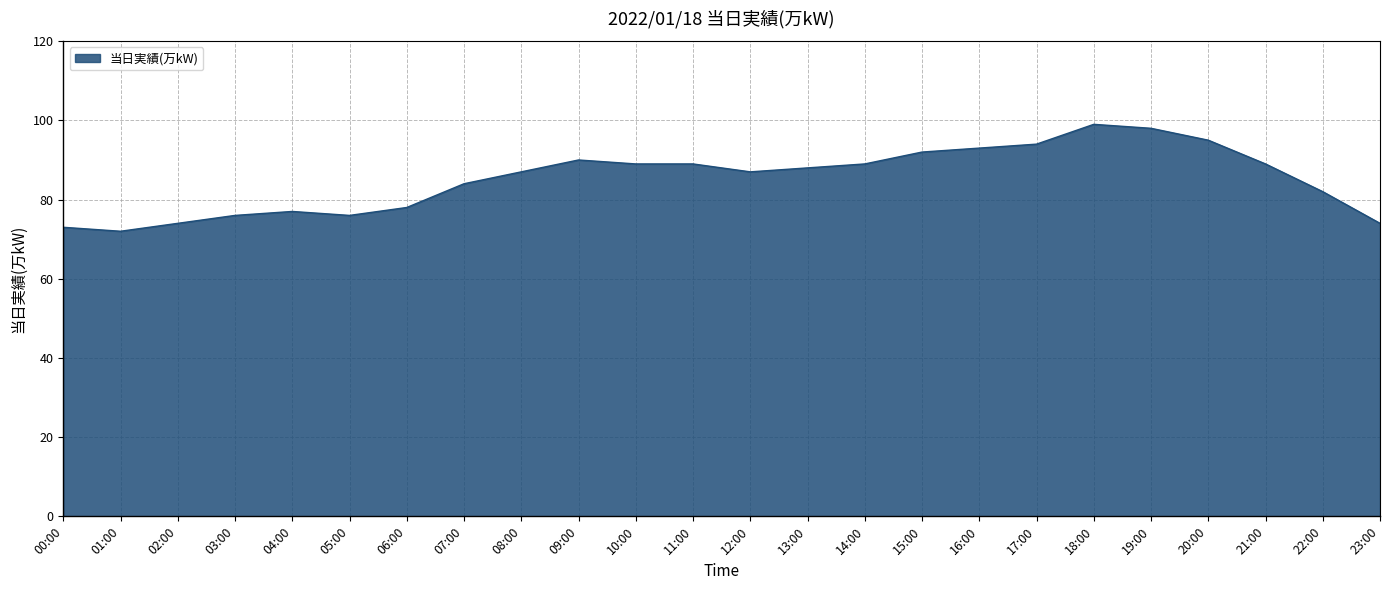

What is the difference between the second highest and minimum values?

26